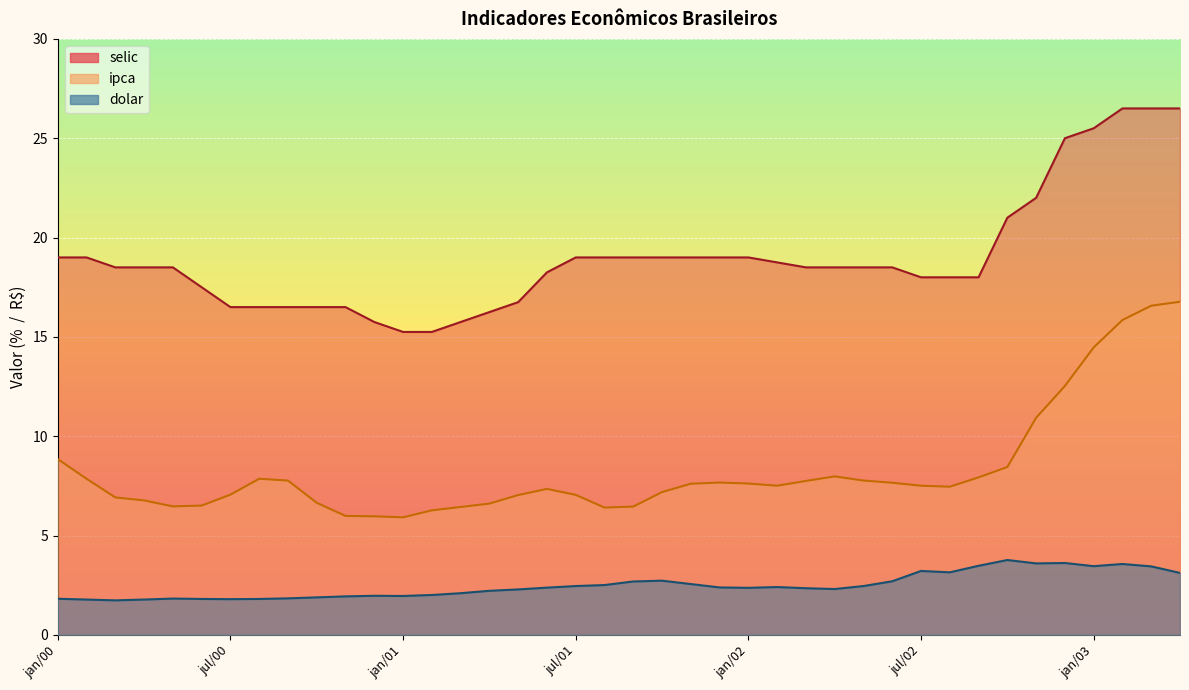

What are all the series names shown in the legend?

selic, ipca, dolar